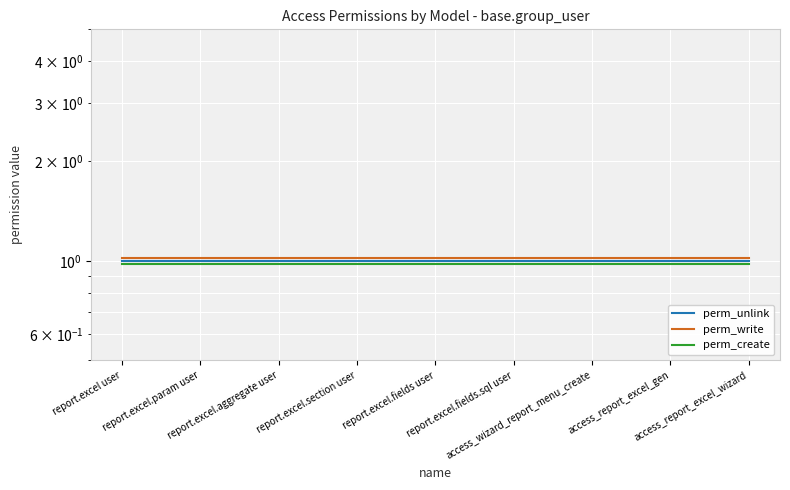

True or false: perm_create and perm_unlink intersect in this chart.

False